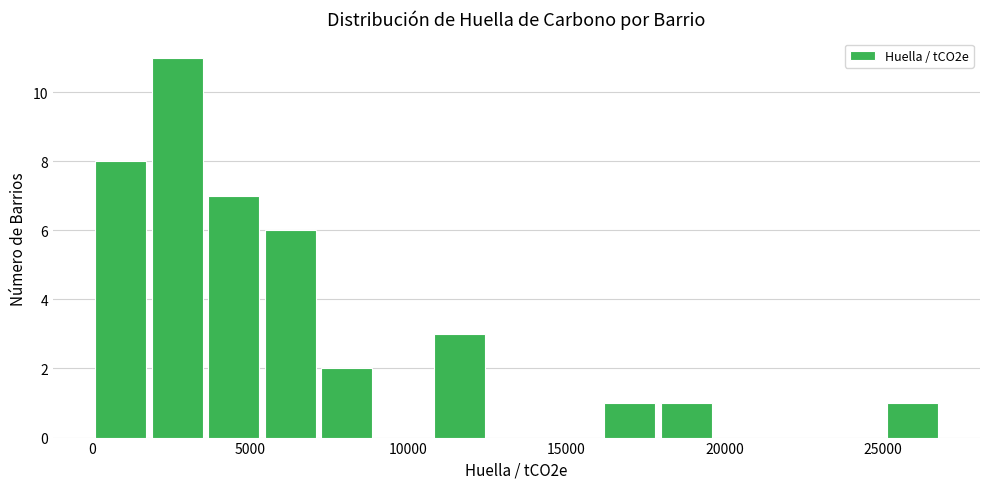

Read against the x-axis, roughly where is the centre of the tallest bar?

2500